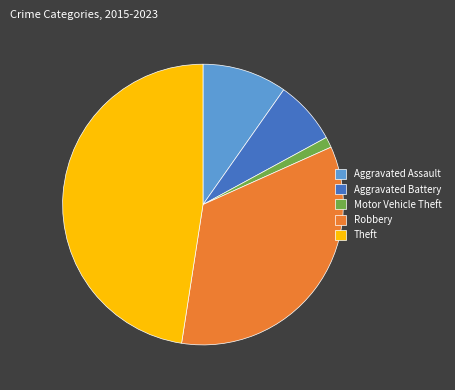

True or false: Theft accounts for 36% of the total.

False